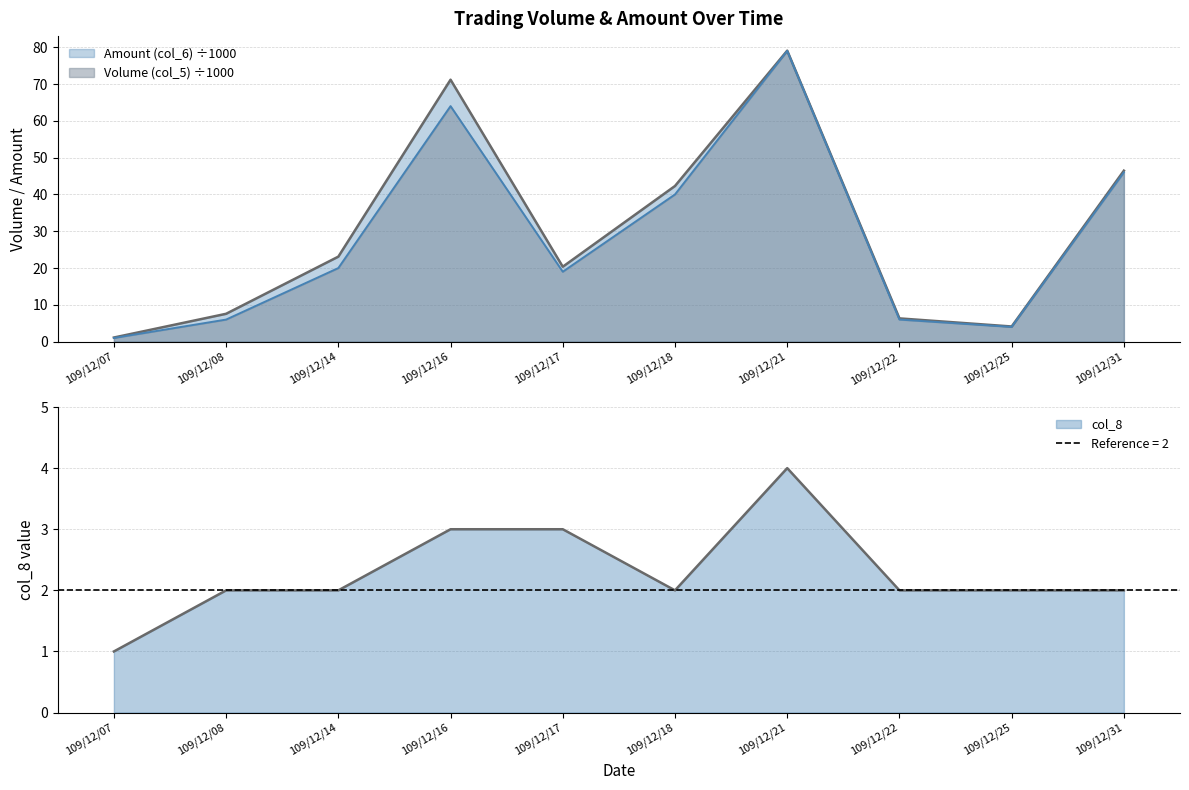

How many values in the col_8 series exceed 2?

3